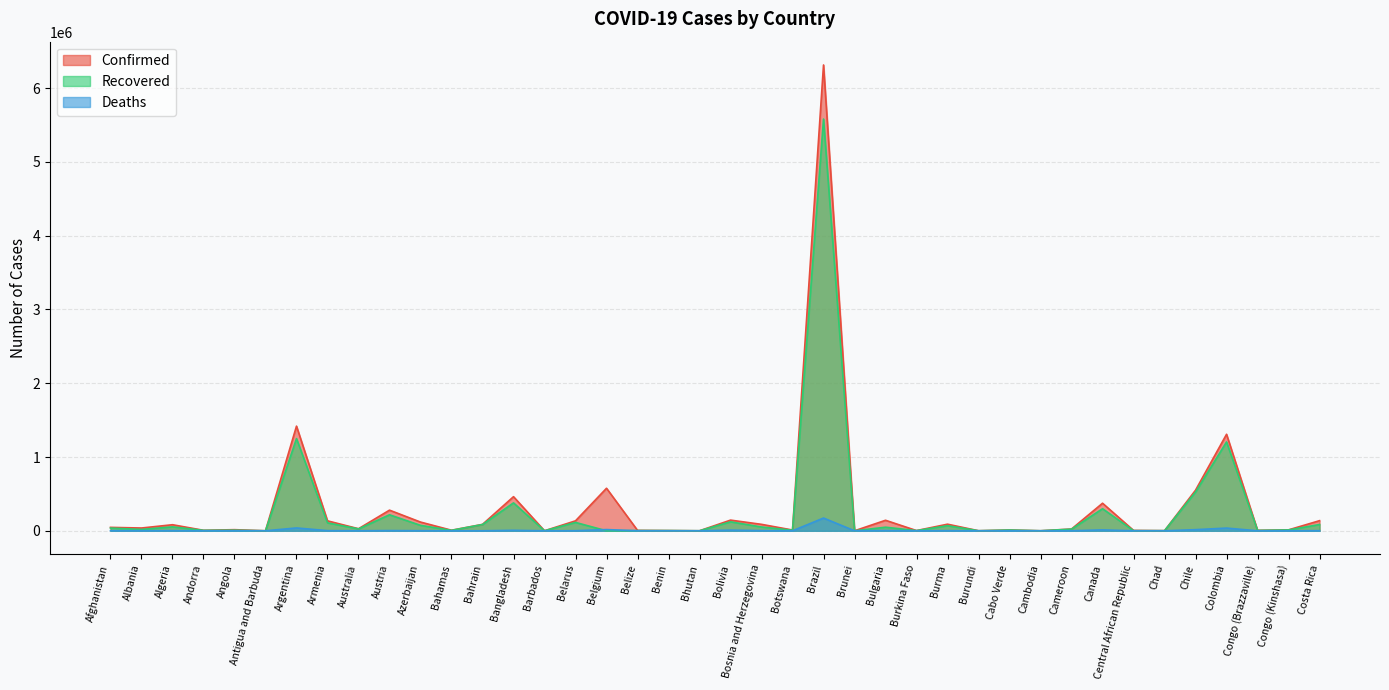

Where is the first local minimum for Deaths?

Albania